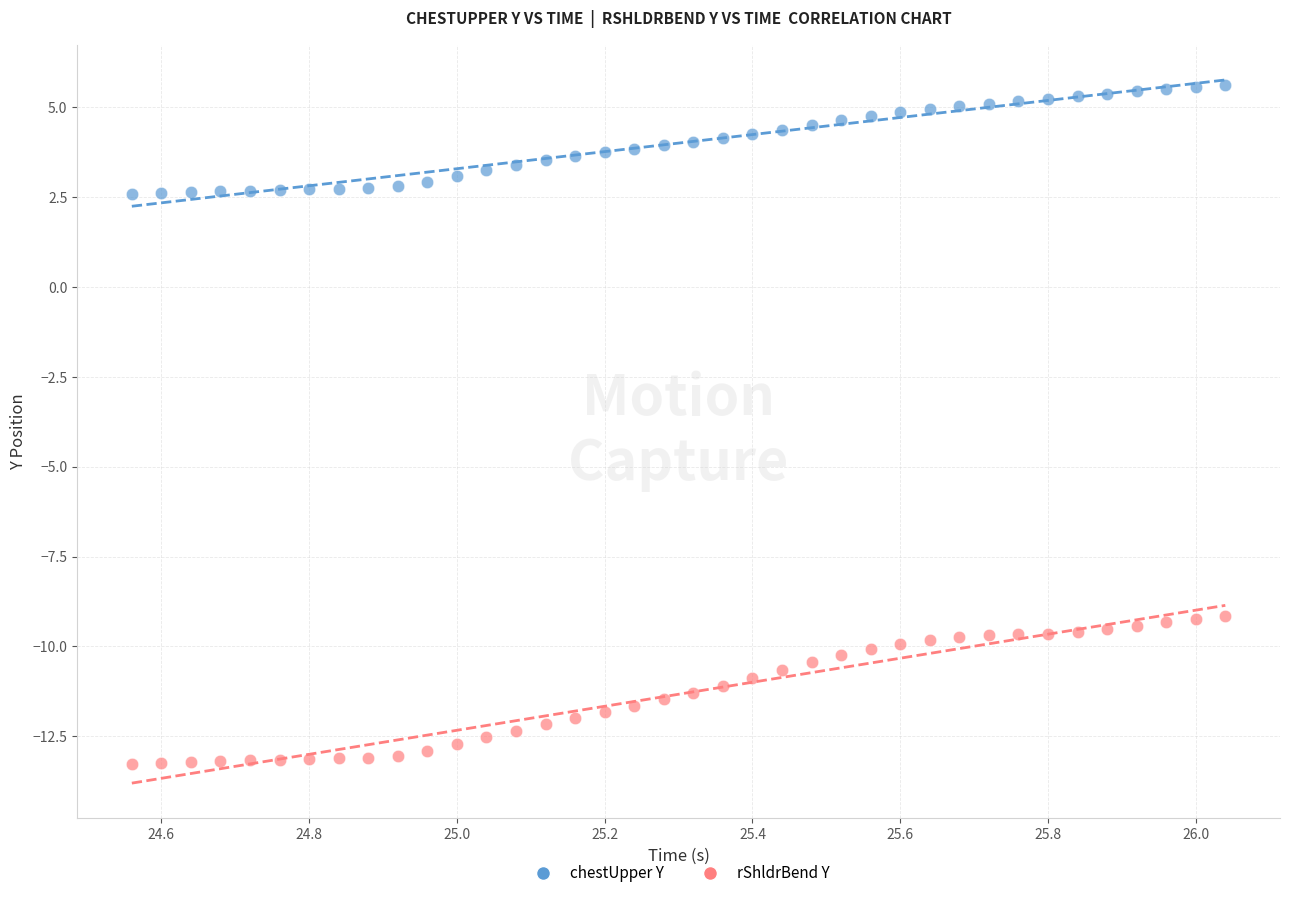

Across all data points, what is the range of Y values (max minus min)?

18.9